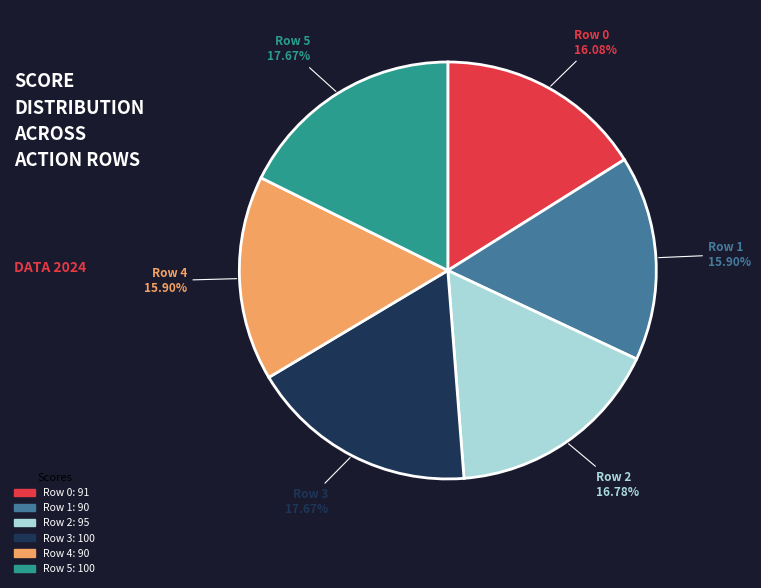

Is there any slice that represents more than half of the pie?

No